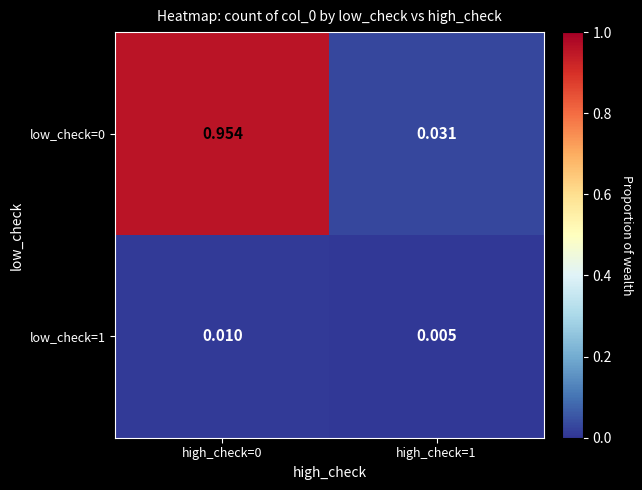

Is the value of low_check=0 at high_check=1 greater than the value of low_check=1 at high_check=0?

Yes